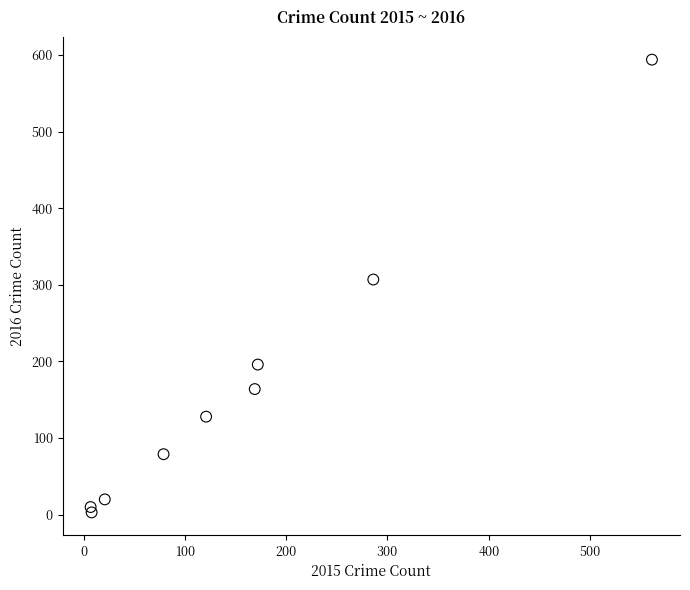

What Y value in the scatter plot is closest to 298?

307